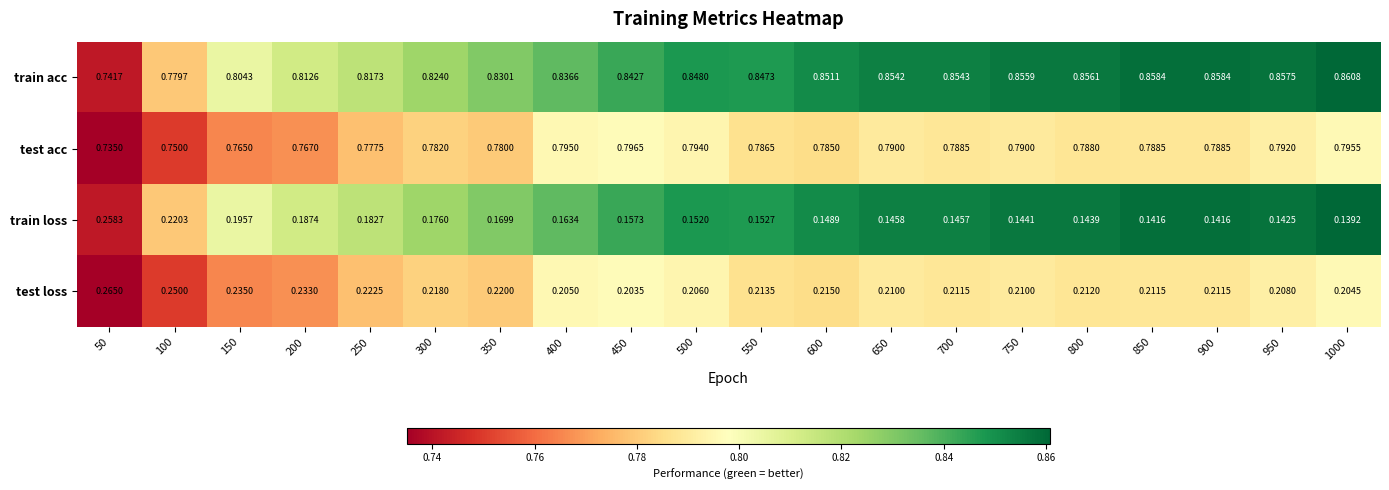

Rank the series at 350 from lowest to highest value.

train loss, test loss, test acc, train acc